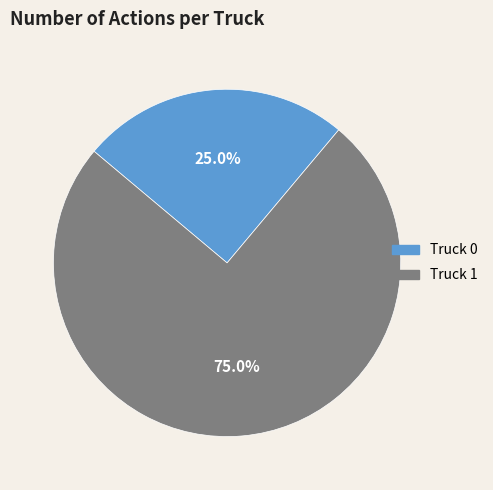

Rank the categories by value from lowest to highest.

Truck 0, Truck 1